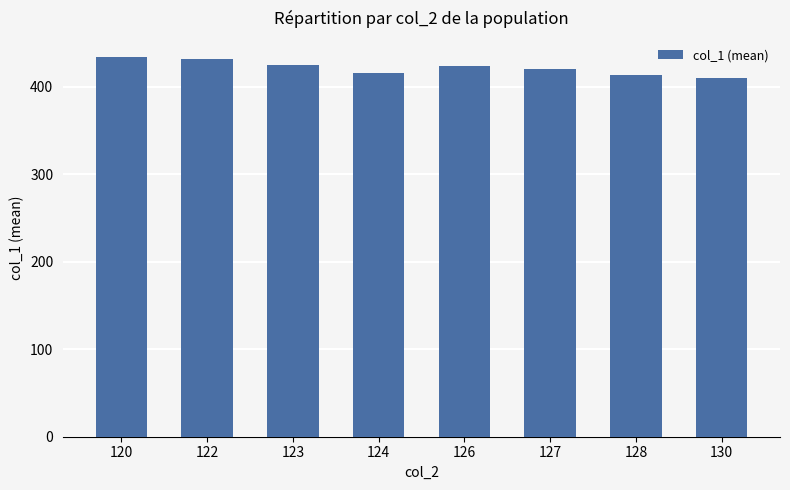

What is the ratio of the value at 127 to the value at 124?

1.0